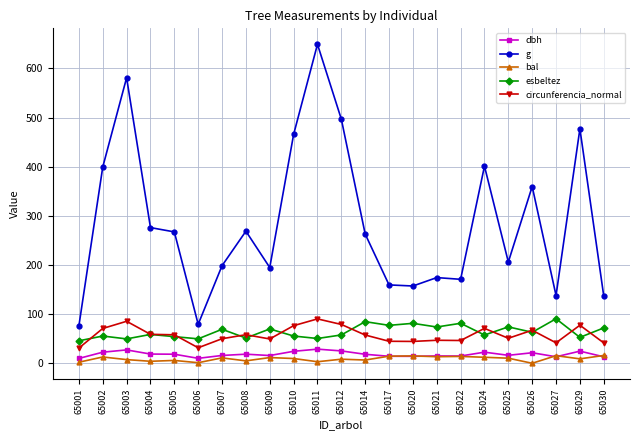

What is the average value of the esbeltez series?

64.2